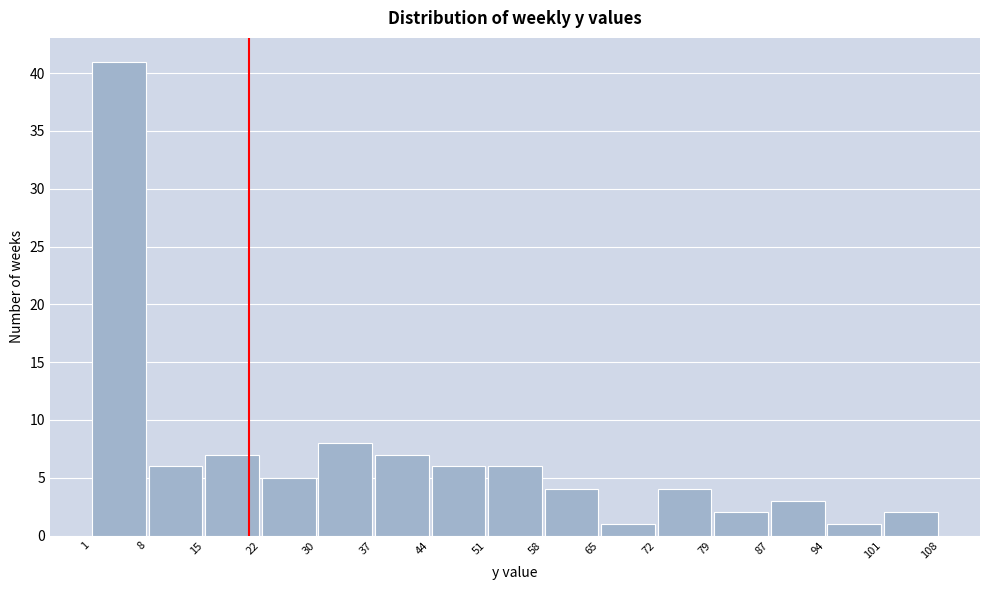

Reading left to right, transcribe this chart: for each bar, give the range it covers on the x-axis and its height. The values are not printed on the chart, so give them approximately, as read against the axis.

1 to 8: 41
8 to 15: 6
15 to 22: 7
22 to 30: 5
30 to 37: 8
37 to 44: 7
44 to 51: 6
51 to 58: 6
58 to 65: 4
65 to 72: 1
72 to 79: 4
79 to 87: 2
87 to 94: 3
94 to 101: 1
101 to 108: 2